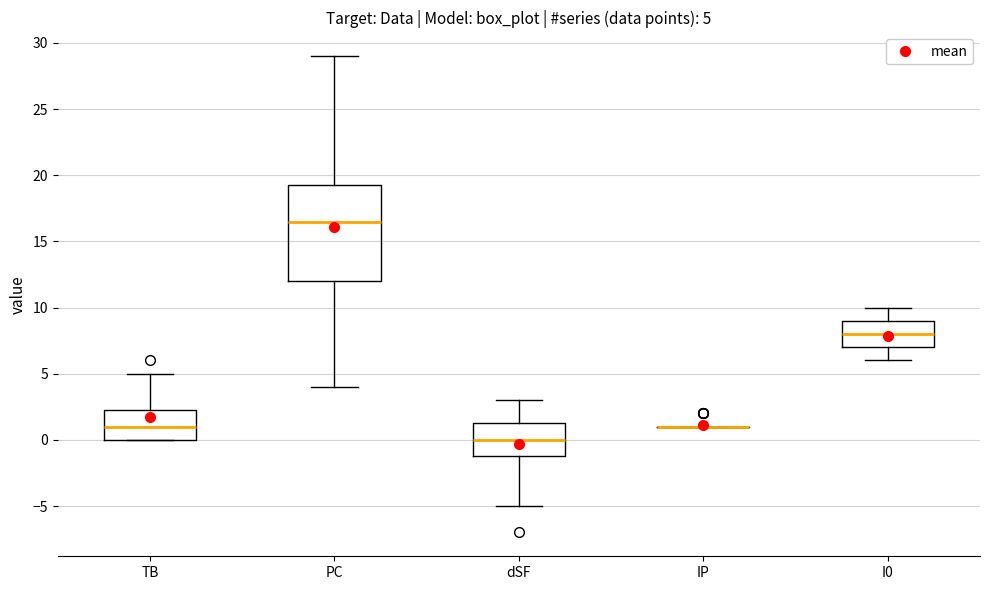

Comparing the boxes themselves (not the whiskers), which one is the tallest?

PC